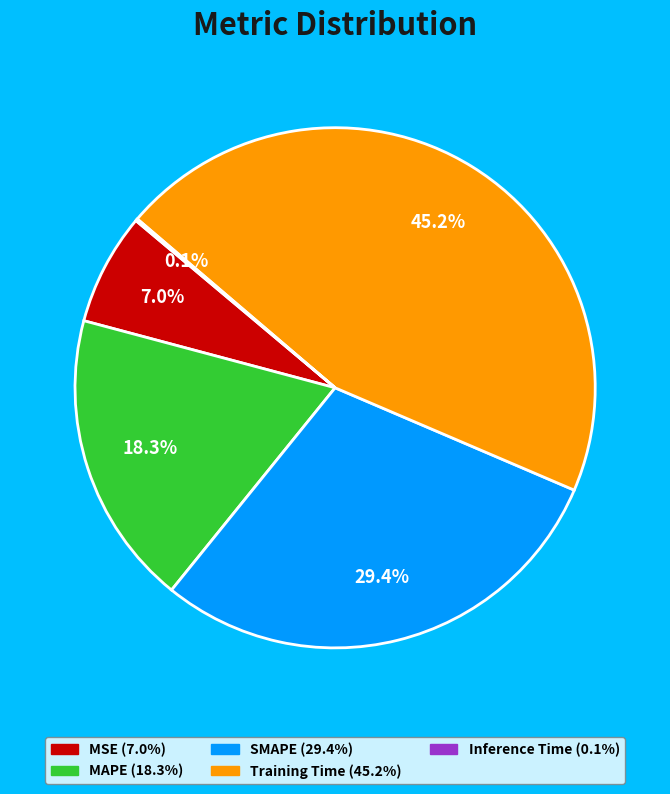

What is the largest slice in the pie chart?

Training Time